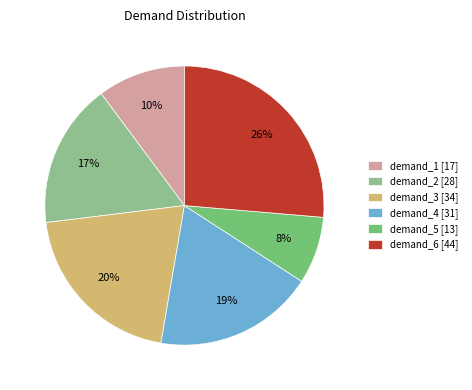

How many segments does this pie chart have?

6